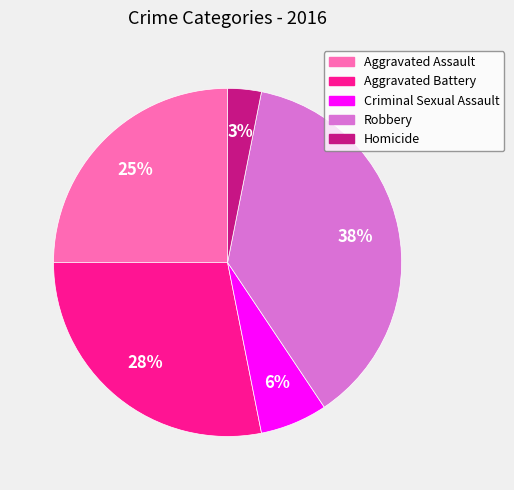

What is the smallest slice in the pie chart?

Homicide